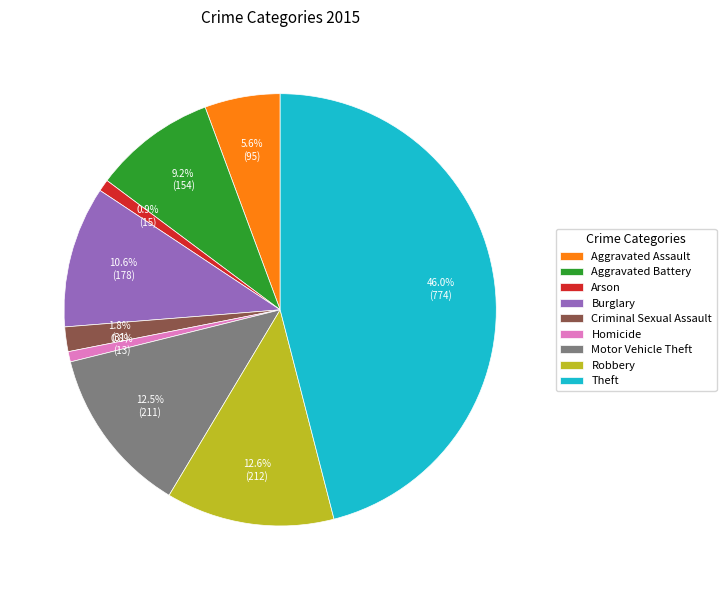

Is there a majority slice in this chart?

No